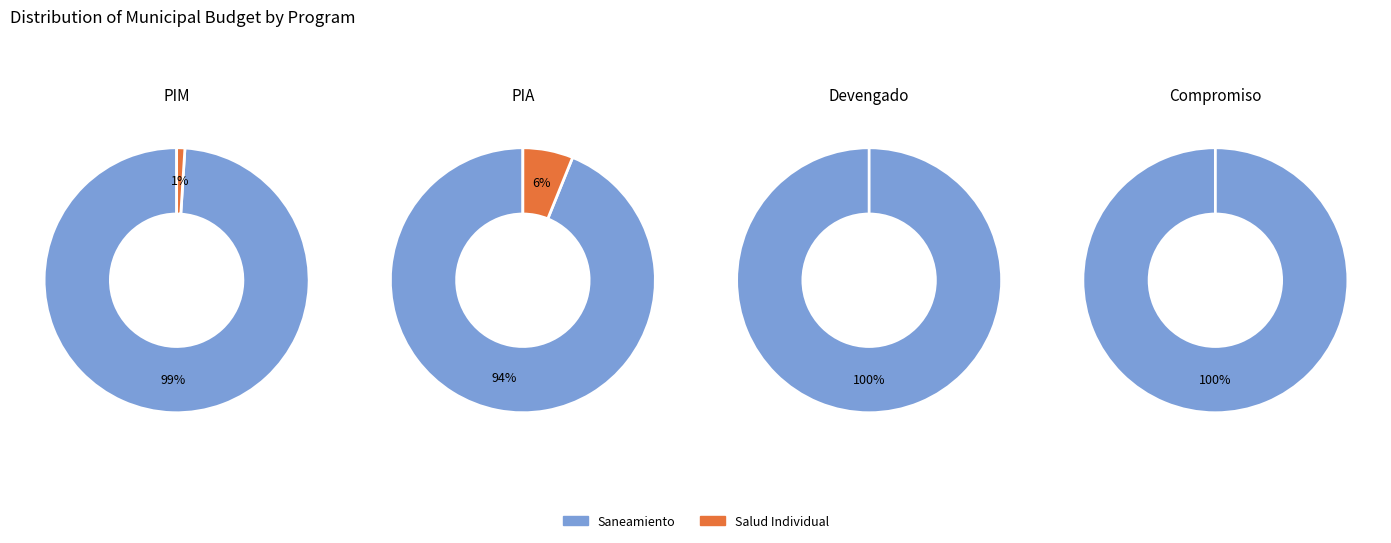

What is the largest slice in the pie chart?

047: SANEAMIENTO